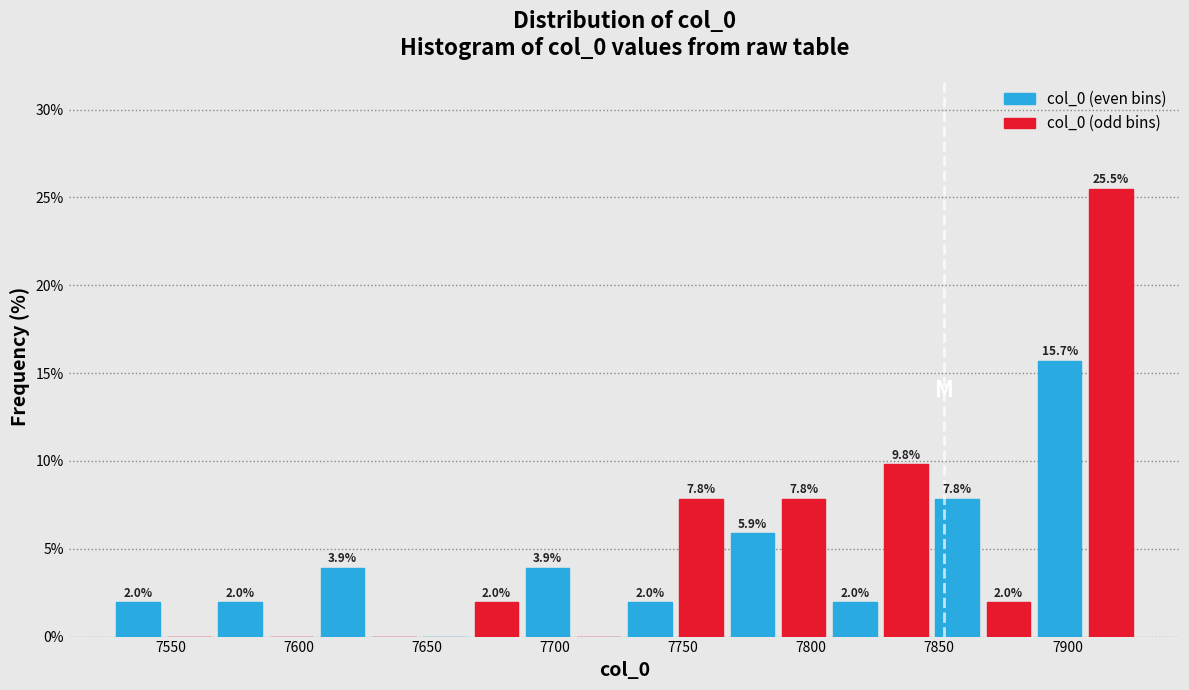

Over which range of the x-axis is the bar tallest?

7907 to 7927